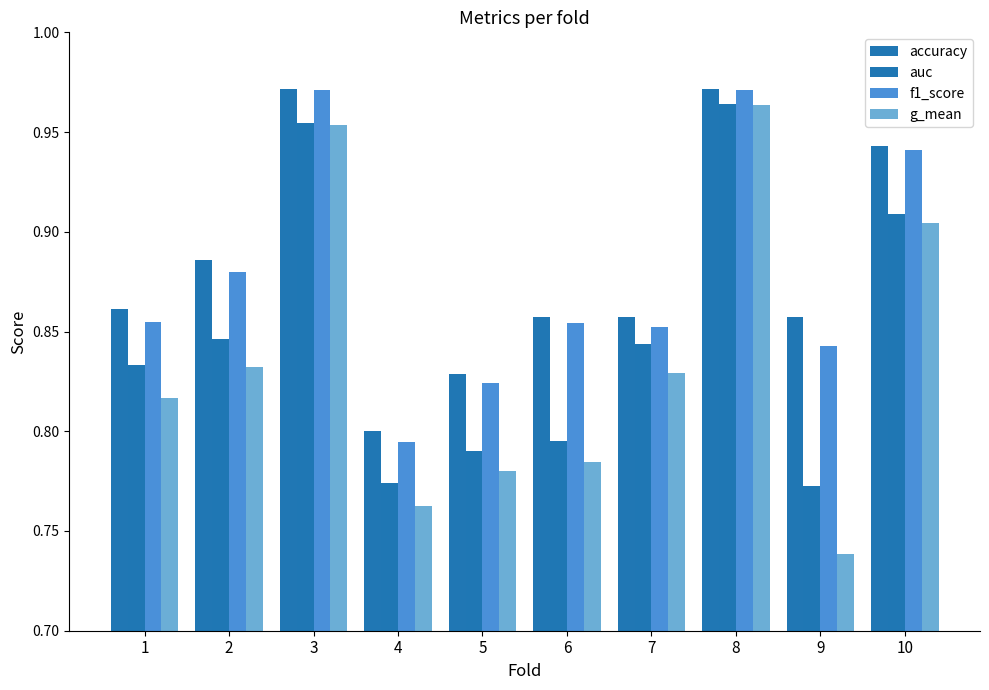

Rank the series by their maximum value, from lowest to highest.

g_mean, auc, f1_score, accuracy